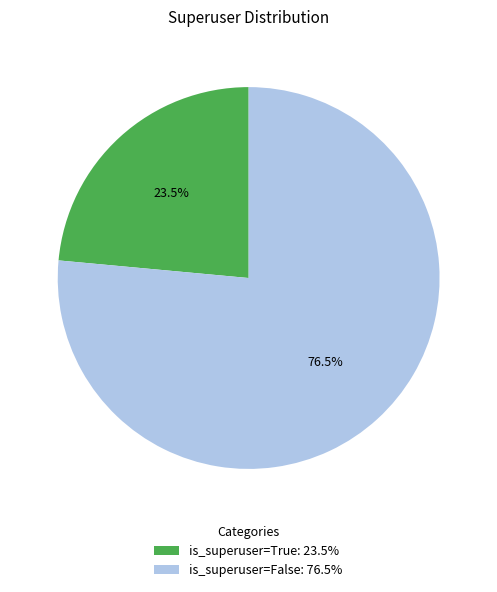

What is the largest slice in the pie chart?

is_superuser=False: 76.5%